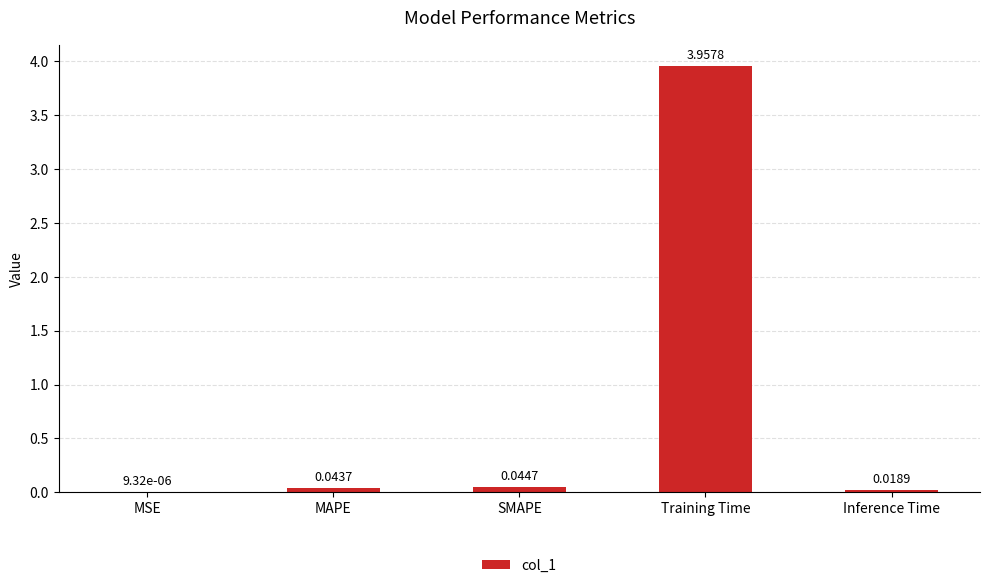

At which category does the chart reach its peak across all series?

Training Time